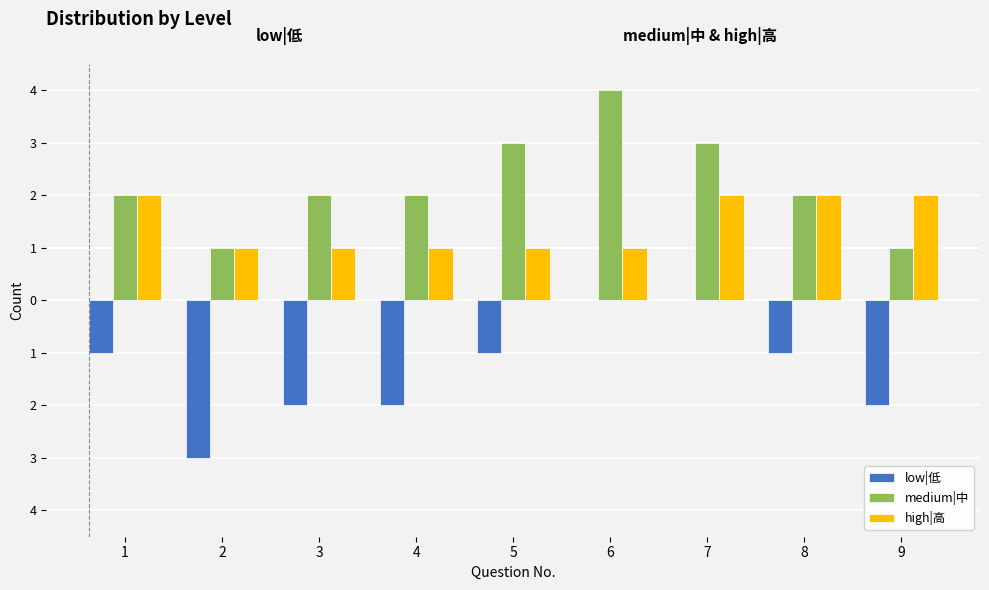

Rank the series by their maximum value, from lowest to highest.

low|低, high|高, medium|中